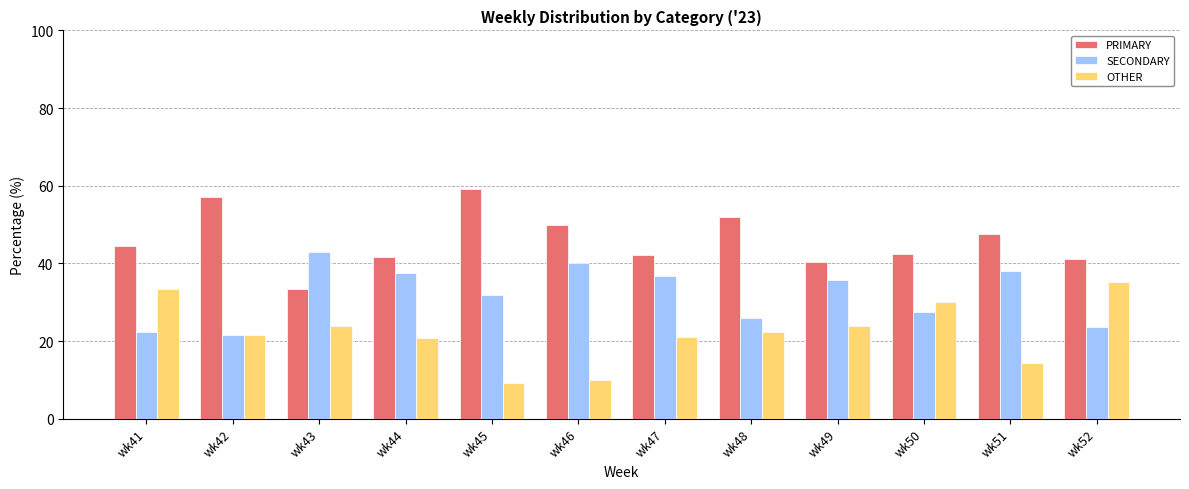

What is the sum of all PRIMARY values?

551.4